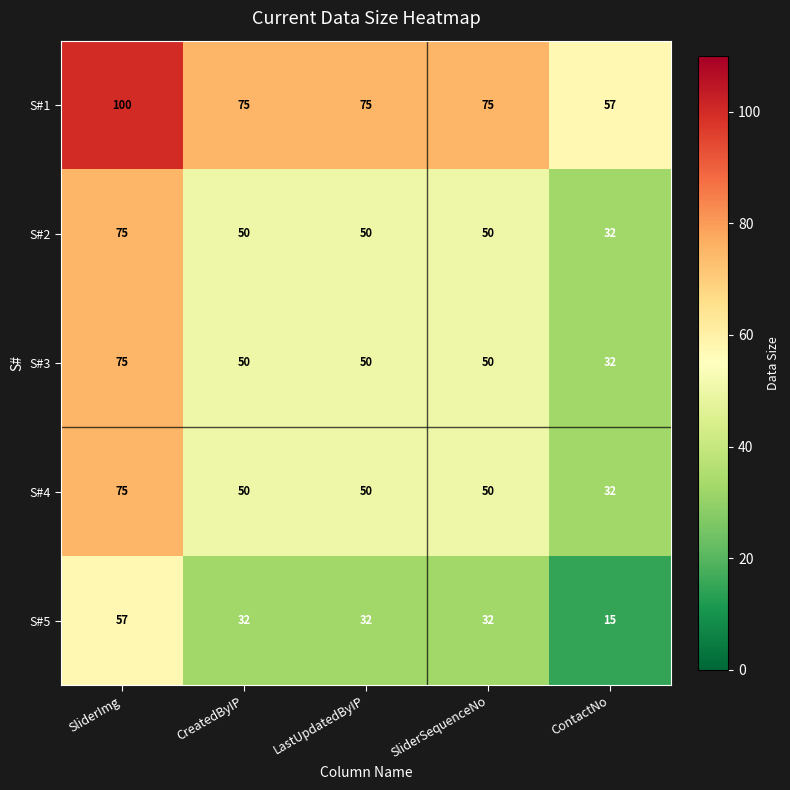

What is the lowest value of the S#3 series?

32